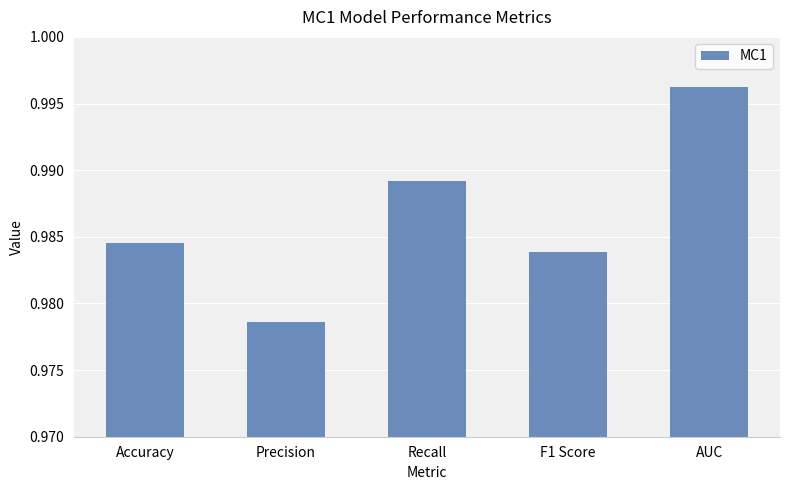

What is the label of the 1st bar from the right?

AUC